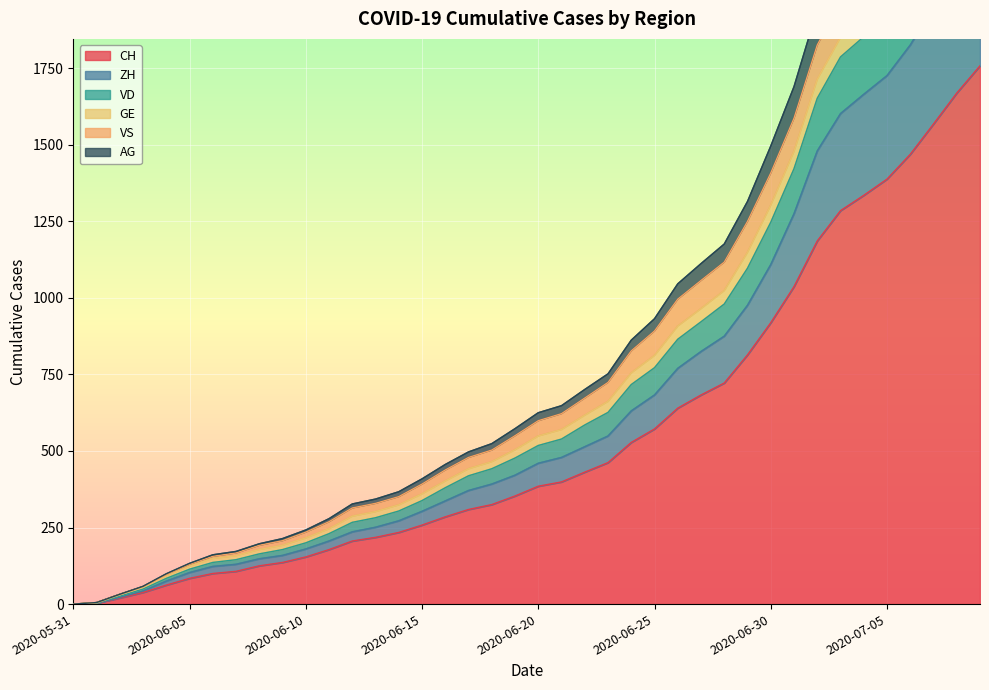

What is the maximum value for CH?

1758